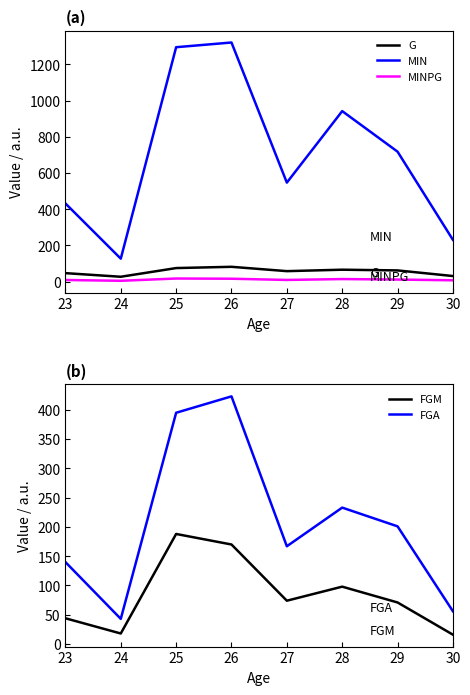

Reading left to right, extract all data points from this chart.

G: 23=47.0	24=27.0	25=75.0	26=82.0	27=58.0	28=66.0	29=62.0	30=31.0
MIN: 23=432.0	24=127.0	25=1295.0	26=1321.0	27=547.0	28=942.0	29=718.0	30=231.0
MINPG: 23=9.2	24=4.7	25=17.3	26=16.1	27=9.4	28=14.3	29=11.6	30=7.5
FGM: 23=44.0	24=18.0	25=188.0	26=170.0	27=74.0	28=98.0	29=71.0	30=16.0
FGA: 23=140.0	24=43.0	25=395.0	26=423.0	27=167.0	28=233.0	29=201.0	30=56.0